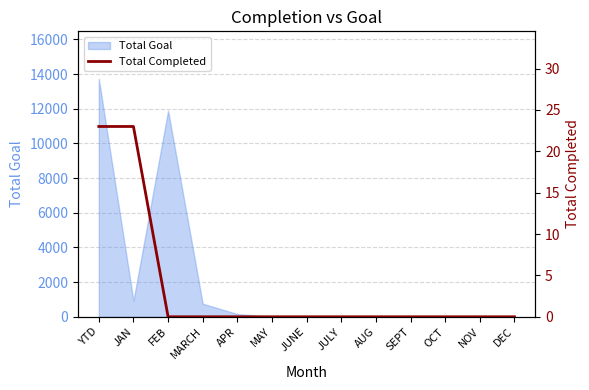

Which label corresponds to the smallest value in the chart?

FEB